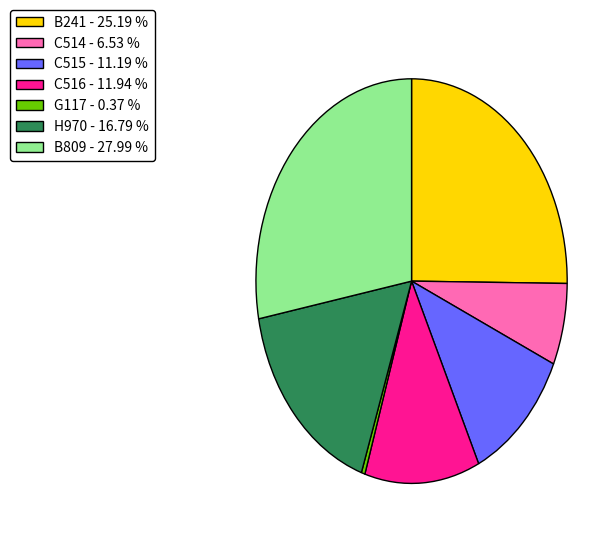

Between C515 and C516, which is larger?

C516